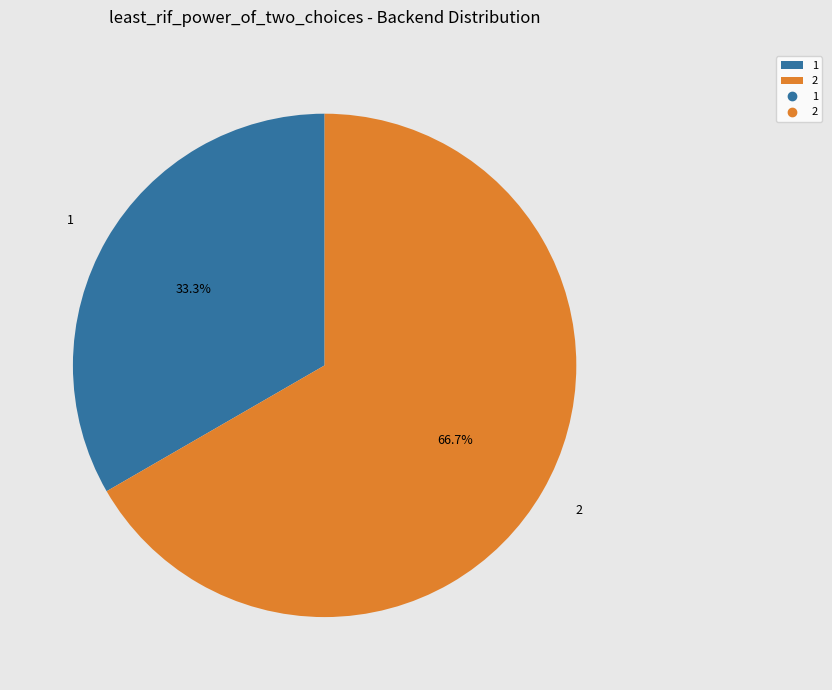

What percentage do 2 and 1 together represent?

100.0%